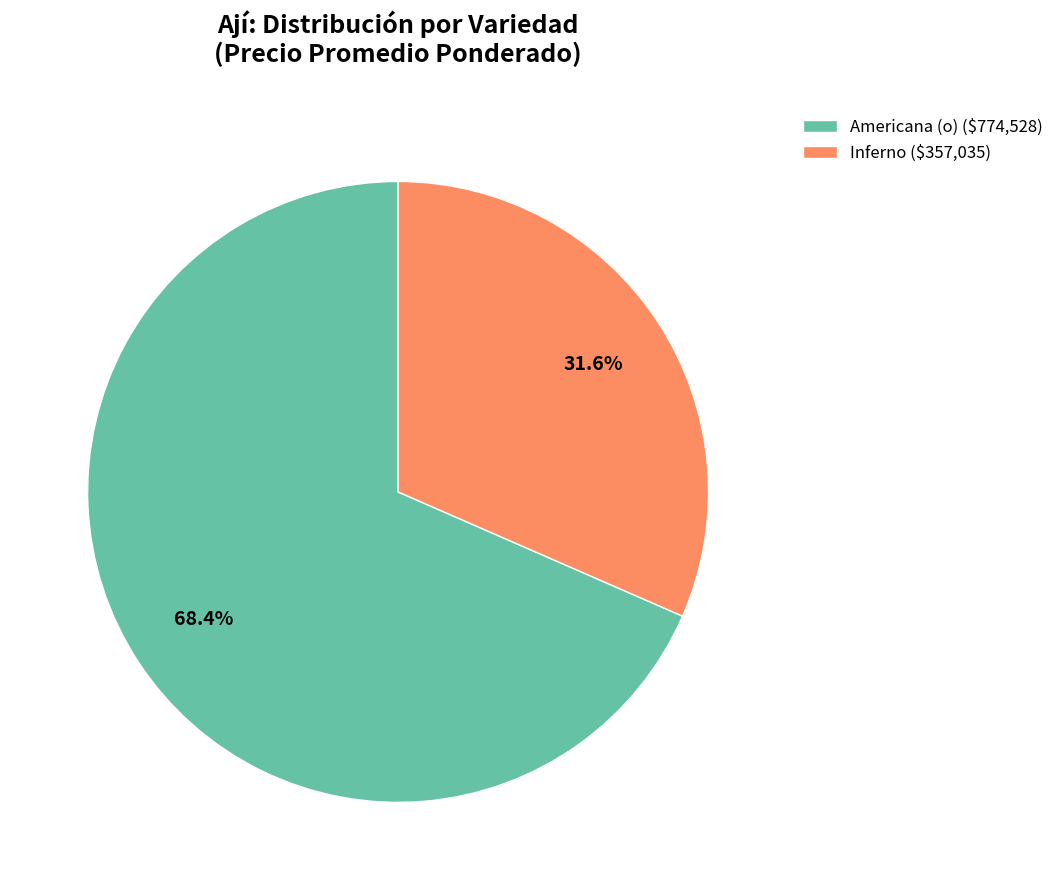

How much of the chart is everything except Americana (o) ($774,528)?

31.6%